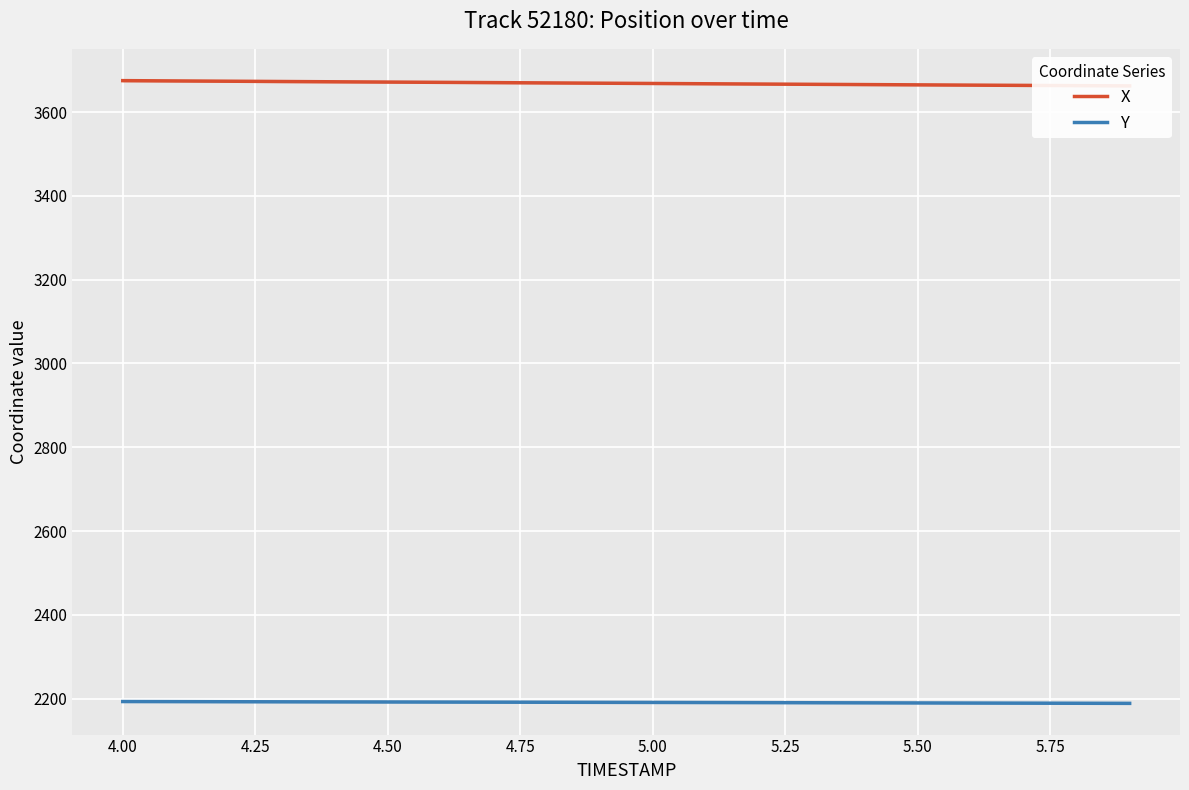

What are all the series names shown in the legend?

X, Y